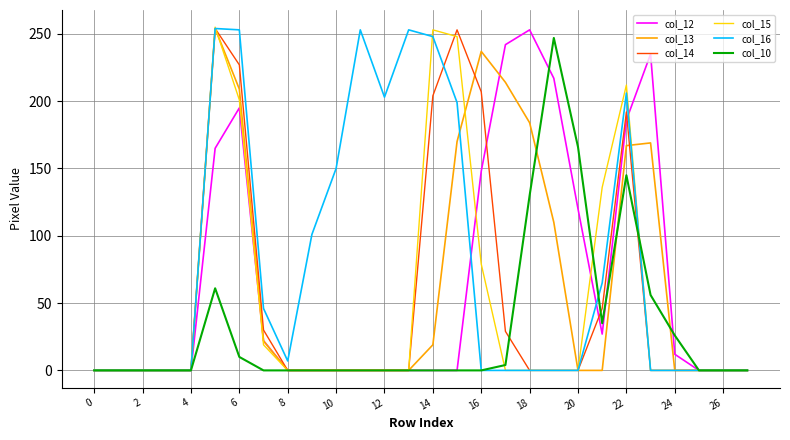

Which series has the largest total across all categories?

col_16